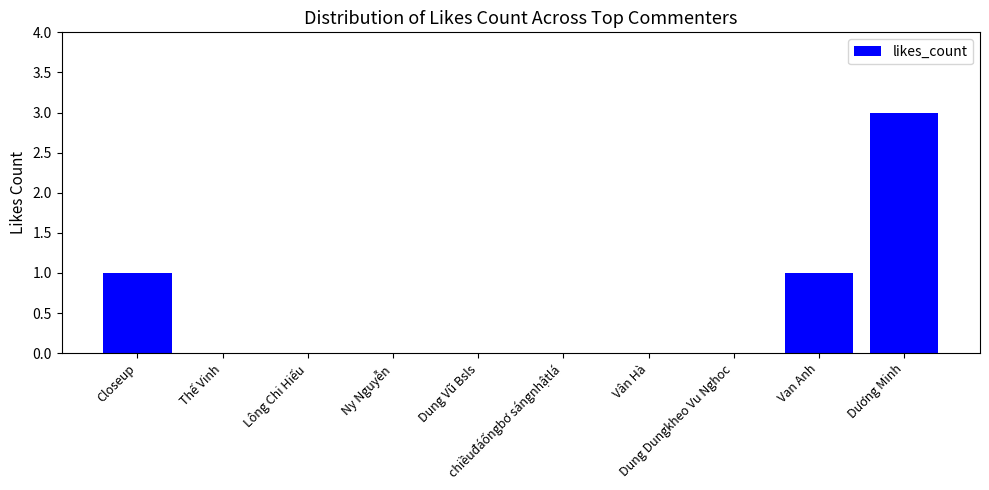

What is the greatest value displayed?

3